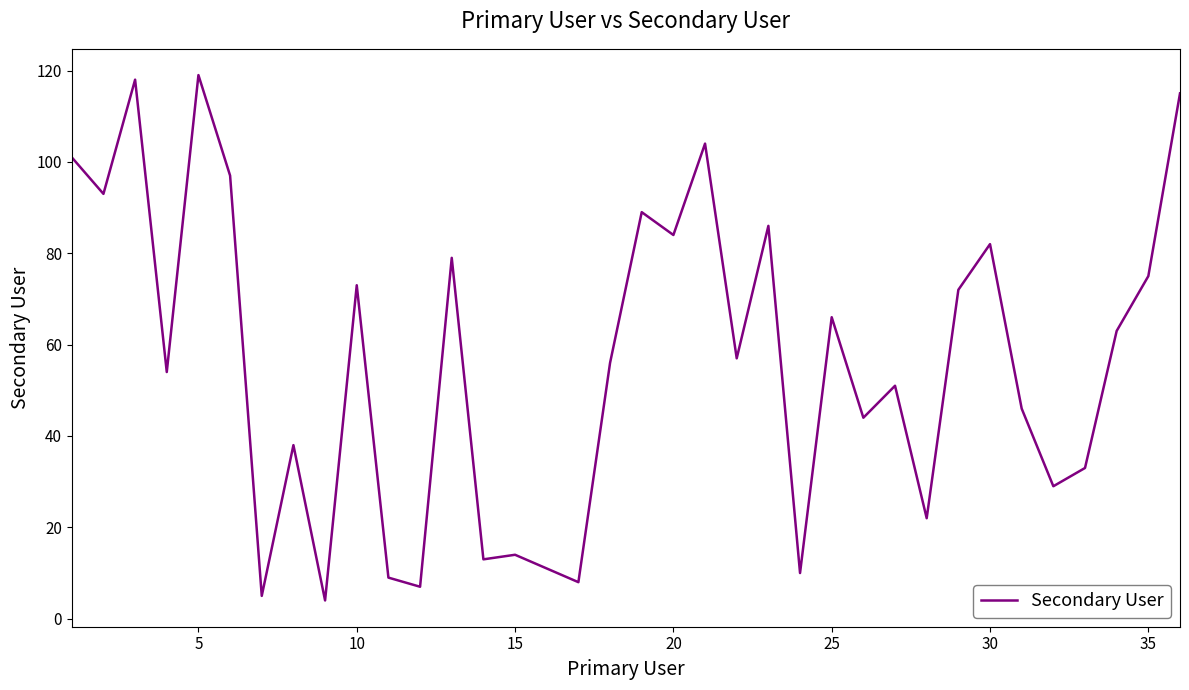

What is the greatest value displayed?

119